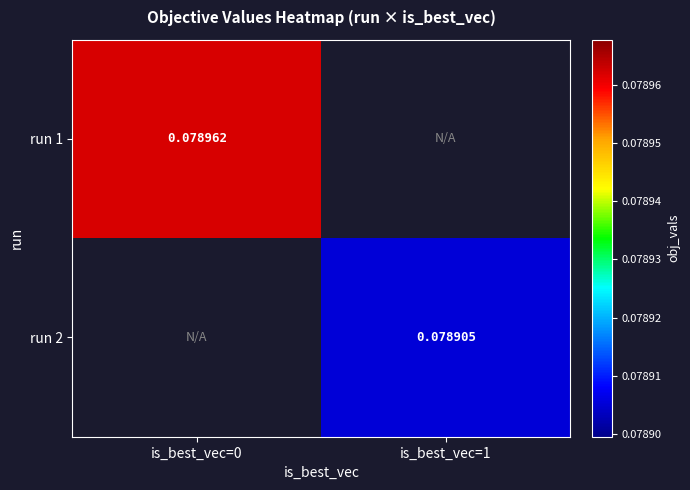

Is the value of run 1 at is_best_vec=0 greater than the value of run 2 at is_best_vec=1?

Yes